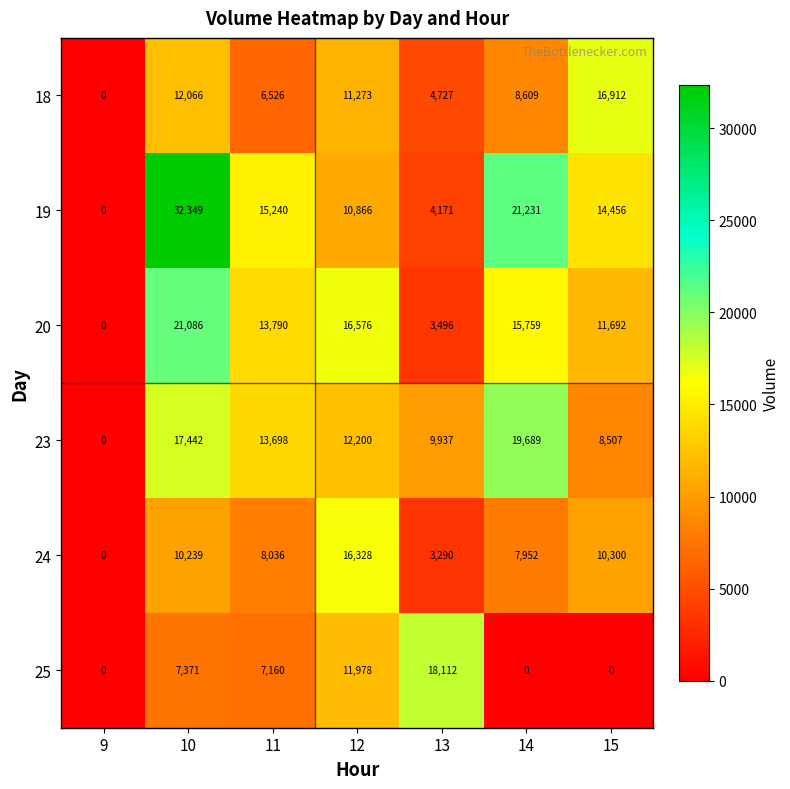

Rank the series by their maximum value, from lowest to highest.

24, 18, 25, 23, 20, 19